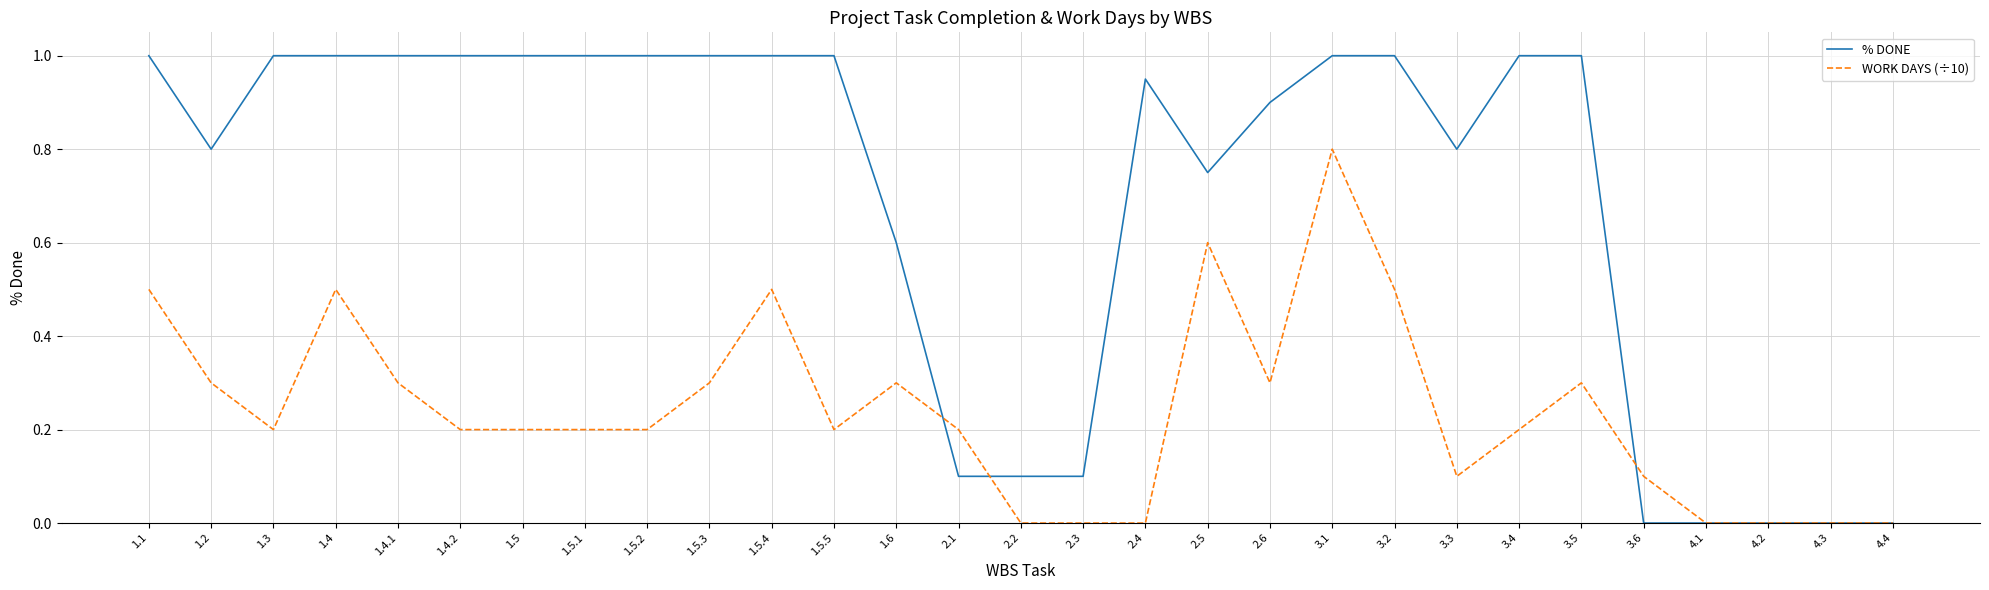

Count the WORK DAYS (÷10) values in the range 0 to 1.

29